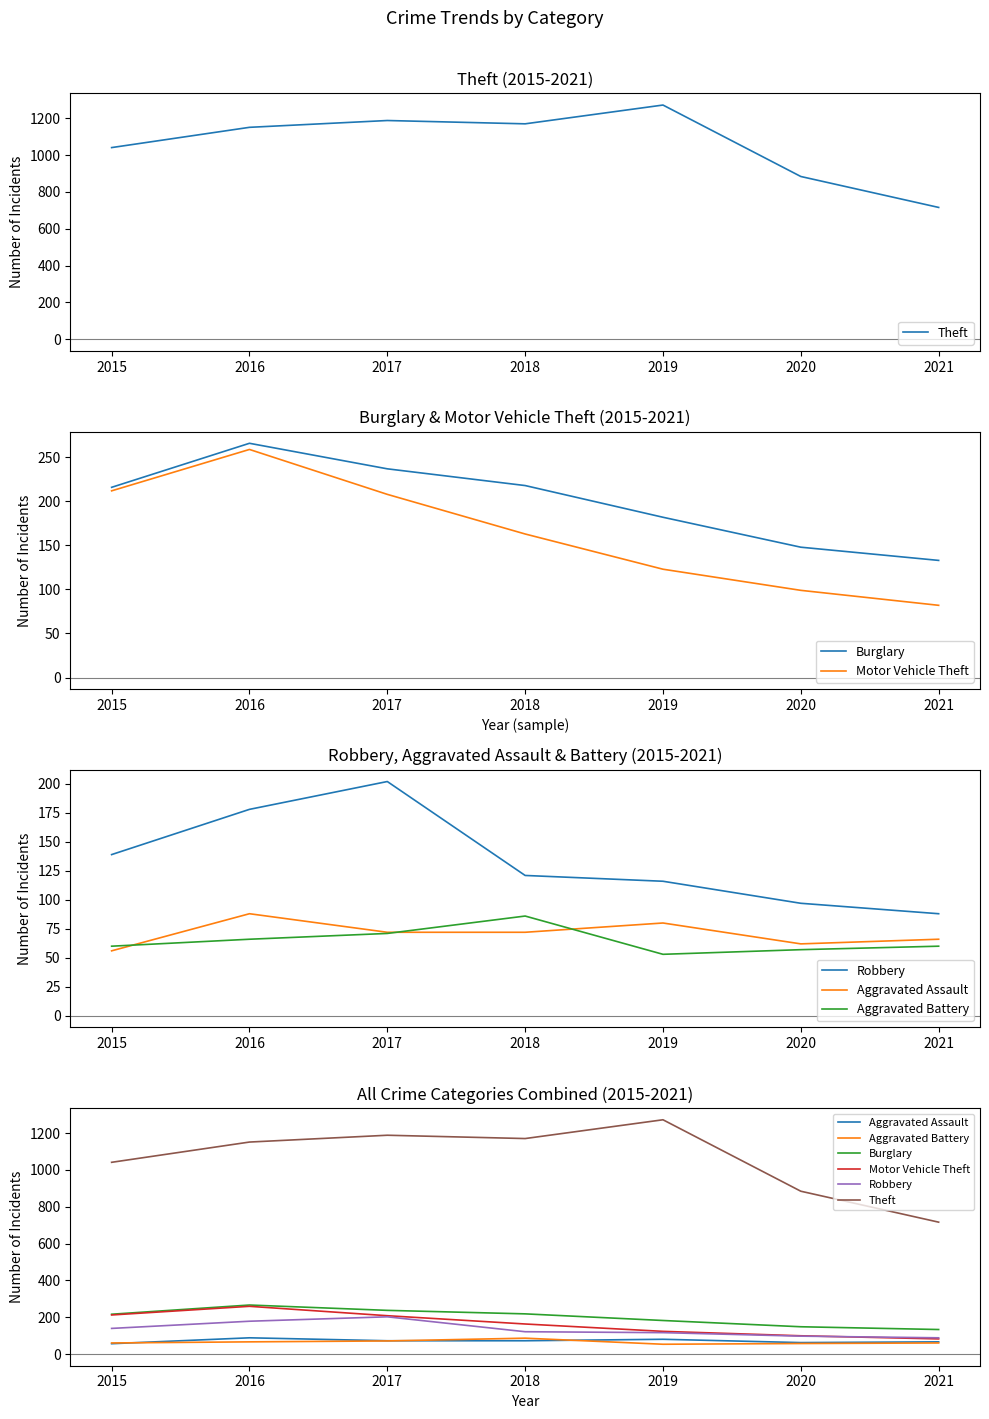

True or false: Robbery and Theft intersect in this chart.

False